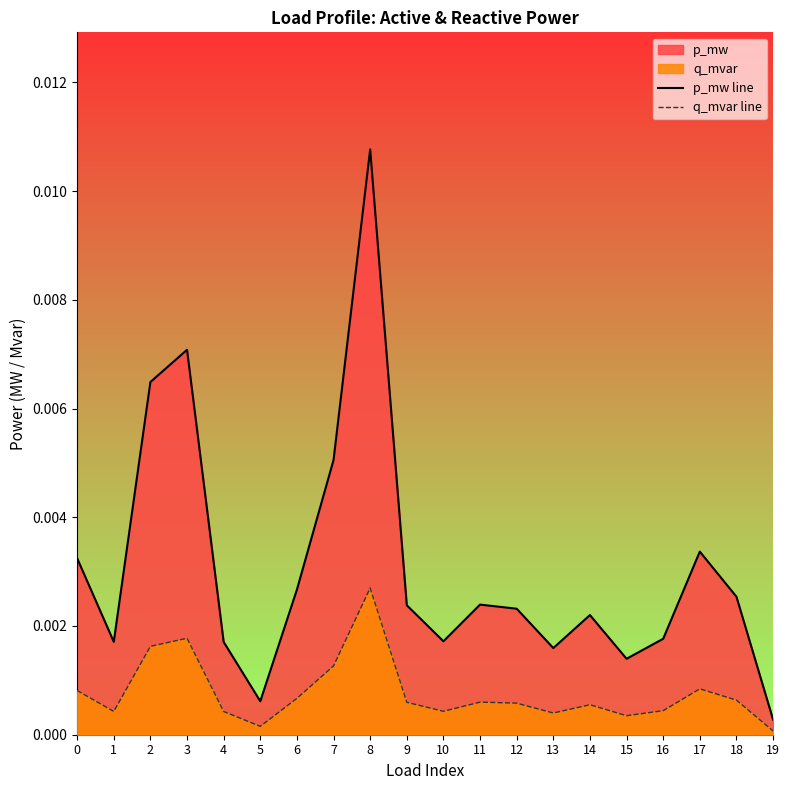

True or false: p_mw line and q_mvar line intersect in this chart.

False